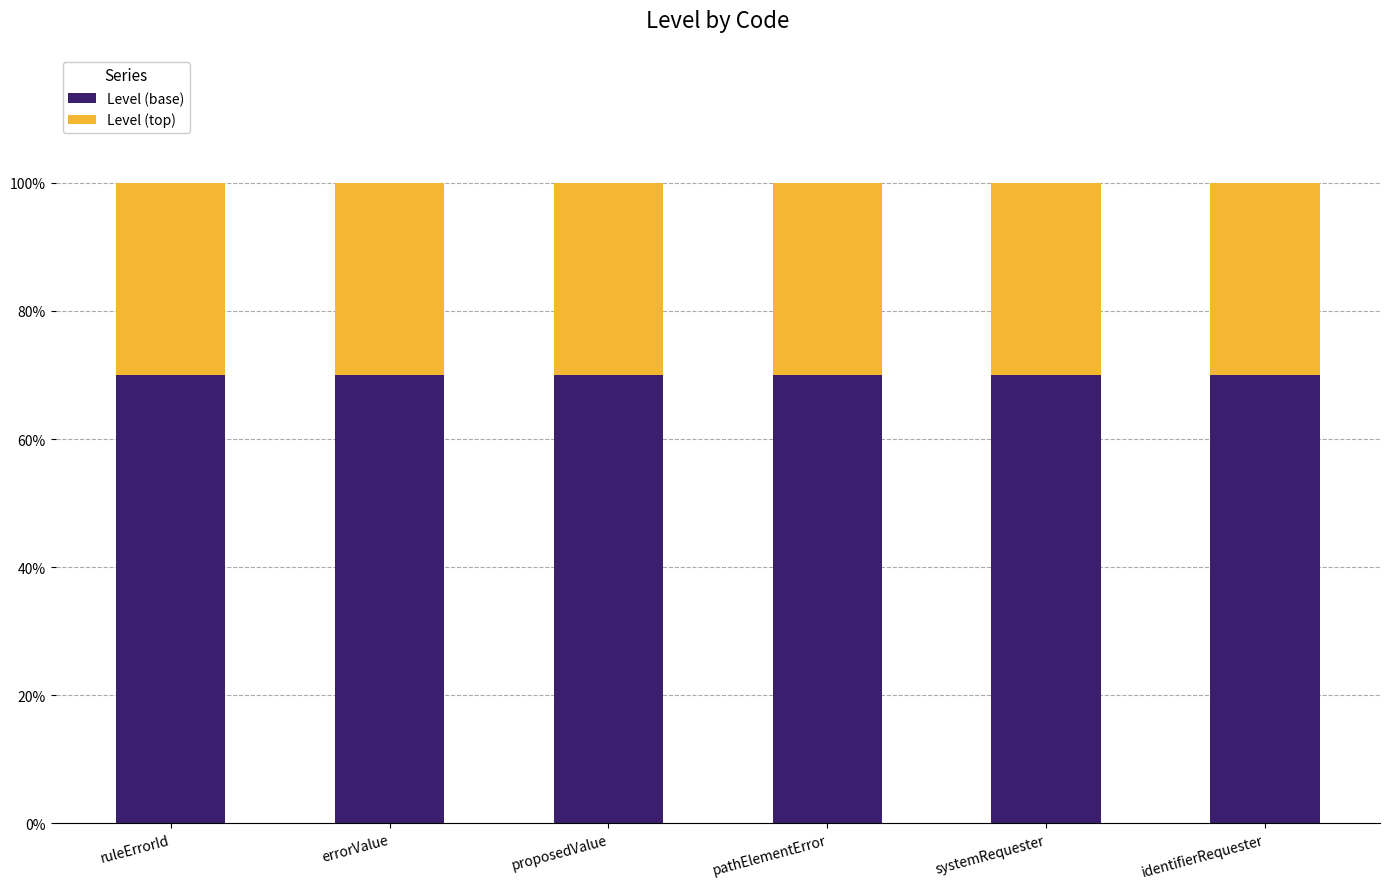

What are all the series names shown in the legend?

Level (base), Level (top)